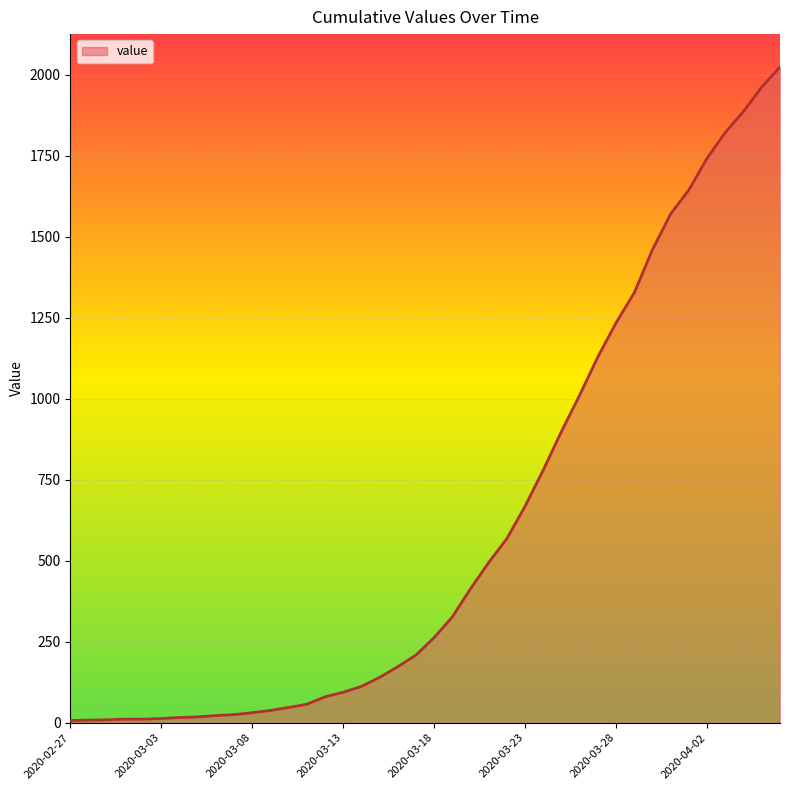

What is the maximum value shown in the chart?

2024